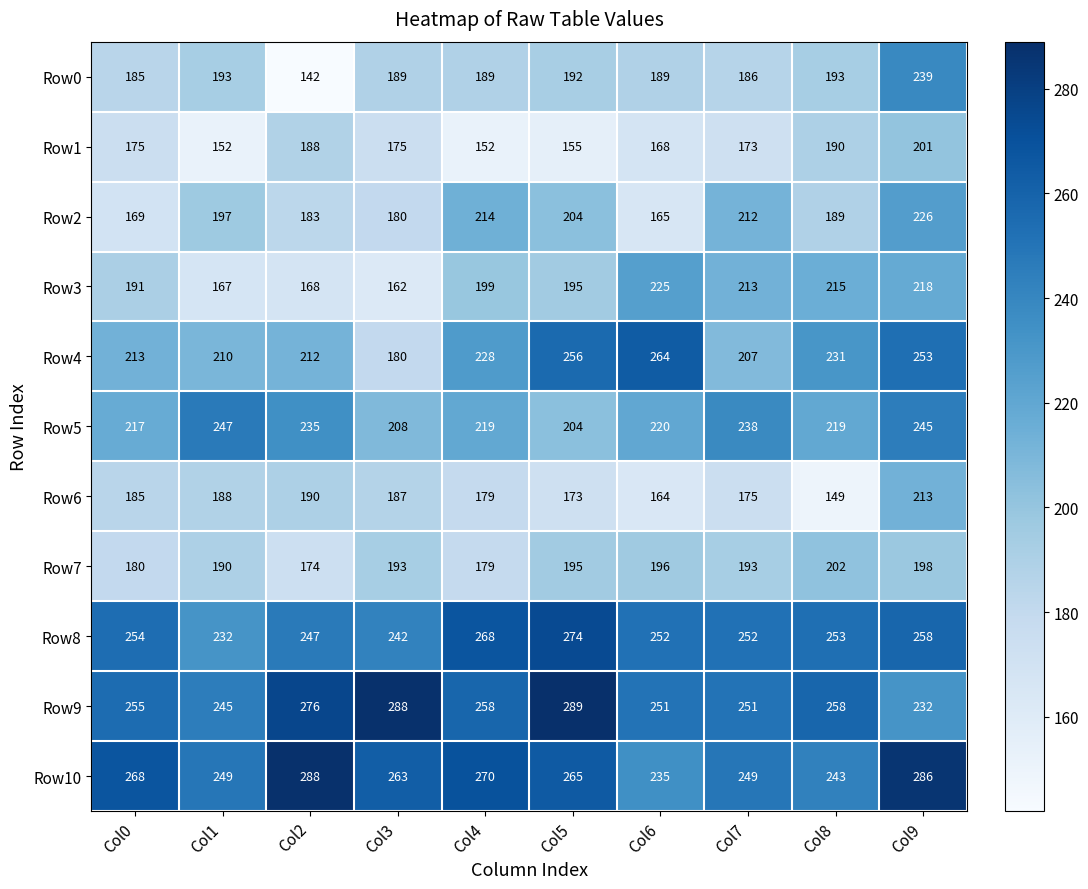

Count the number of categories in the chart.

10